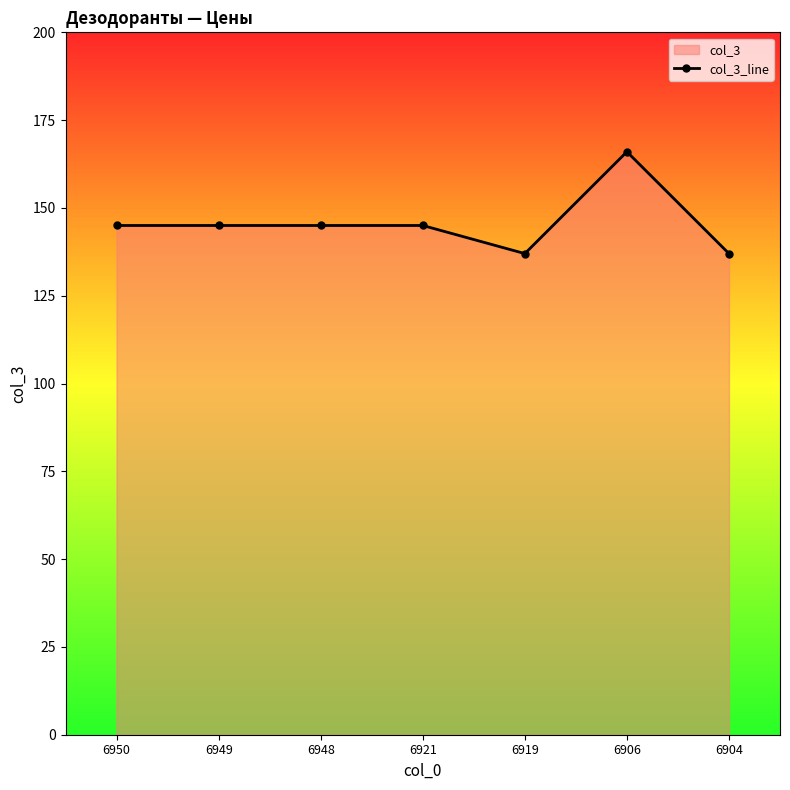

What is the value of the 4th point from the left?

145